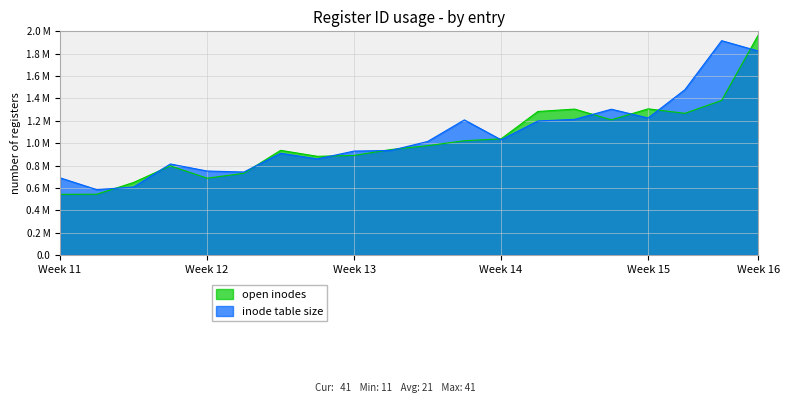

Is it true that the value at Week 14 is 1.5?

False